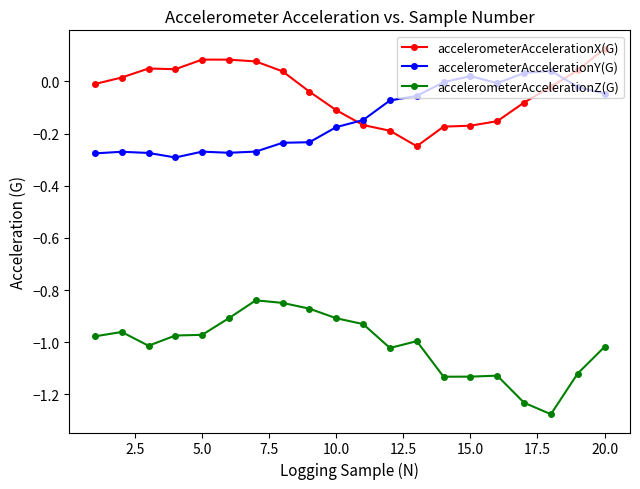

True or false: accelerometerAccelerationY(G) has more than 2 interior local peaks.

True